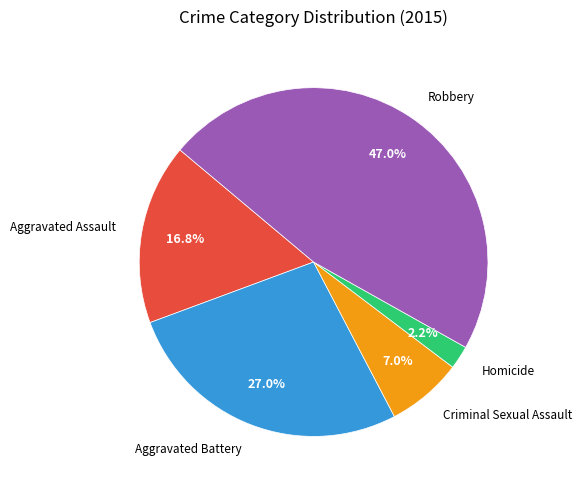

How many segments does this pie chart have?

5